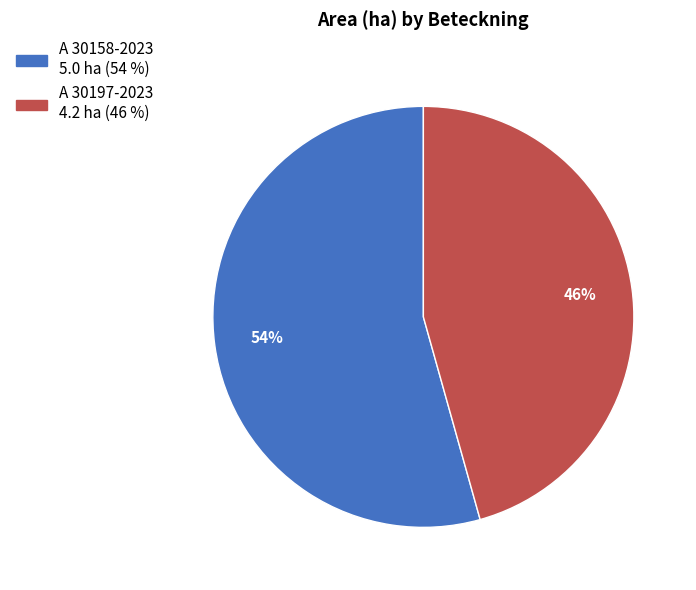

Between A 30197-2023 and A 30158-2023, which is larger?

A 30158-2023